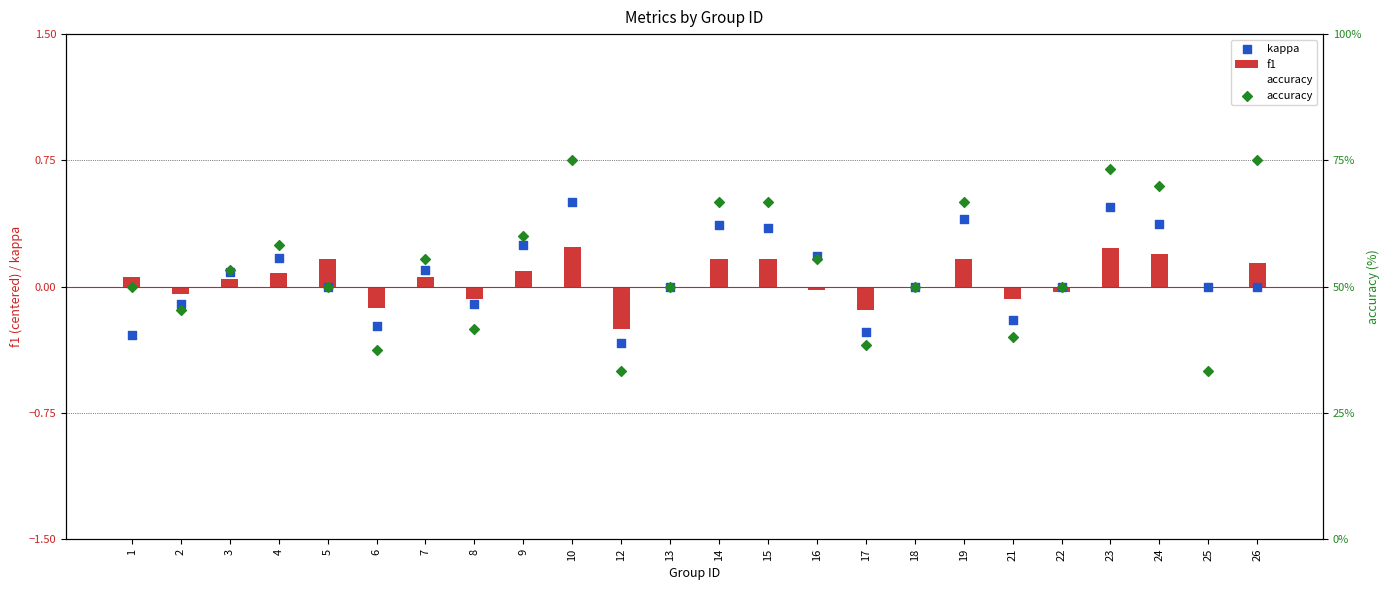

Is the value of kappa at 25 greater than the value of f1 at 19?

No